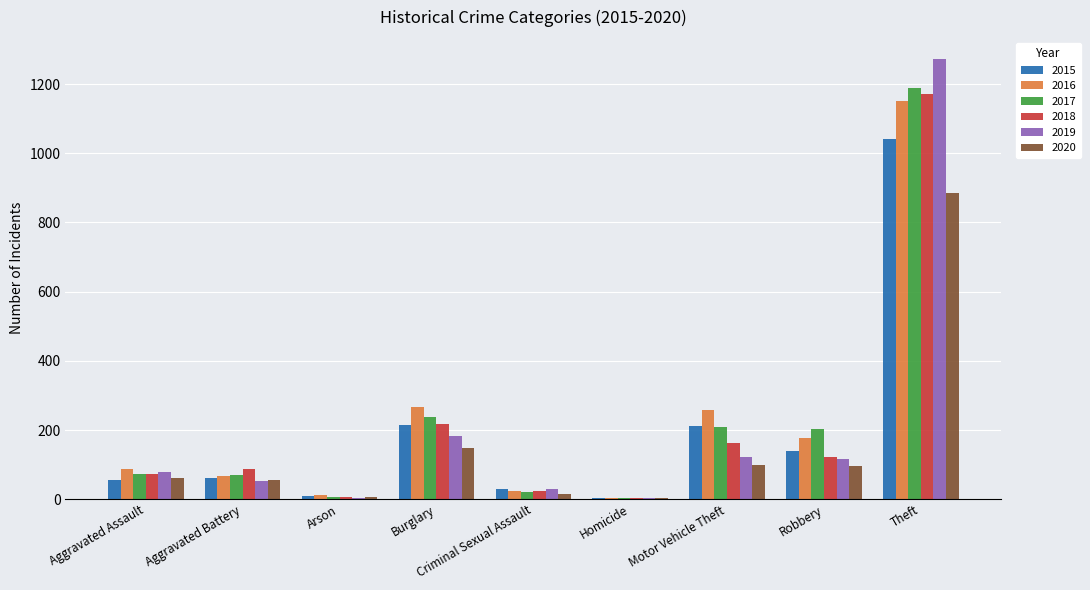

What is the total value across all series at Motor Vehicle Theft?

1064